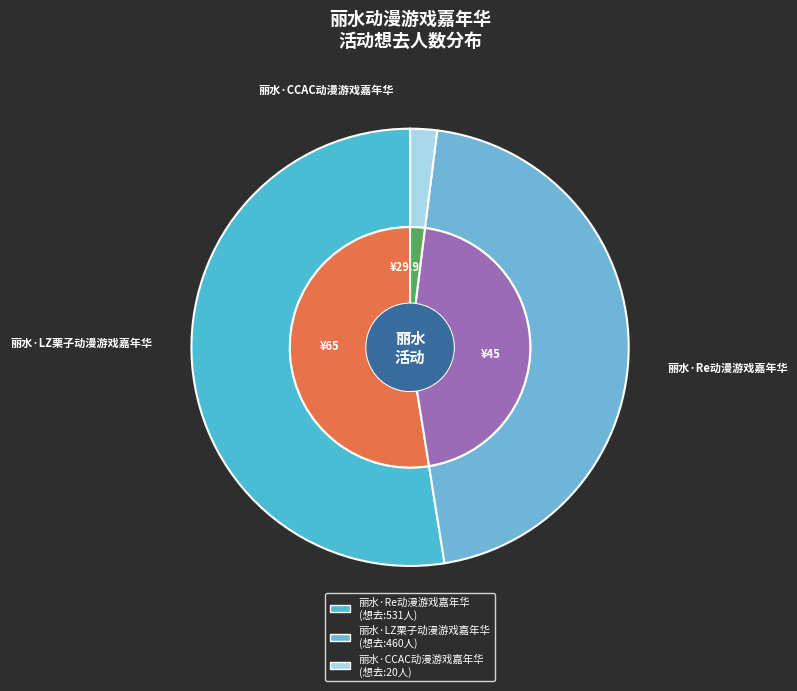

Combined, do 丽水·Re动漫游戏嘉年华 and 丽水·CCAC动漫游戏嘉年华 account for over 50%?

Yes